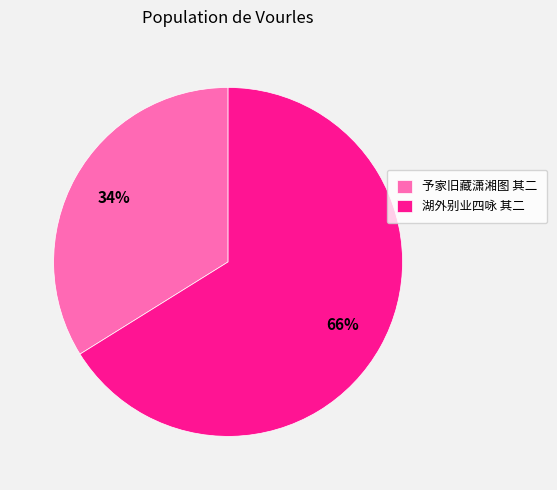

Which slice represents more than half of the pie?

湖外别业四咏 其二